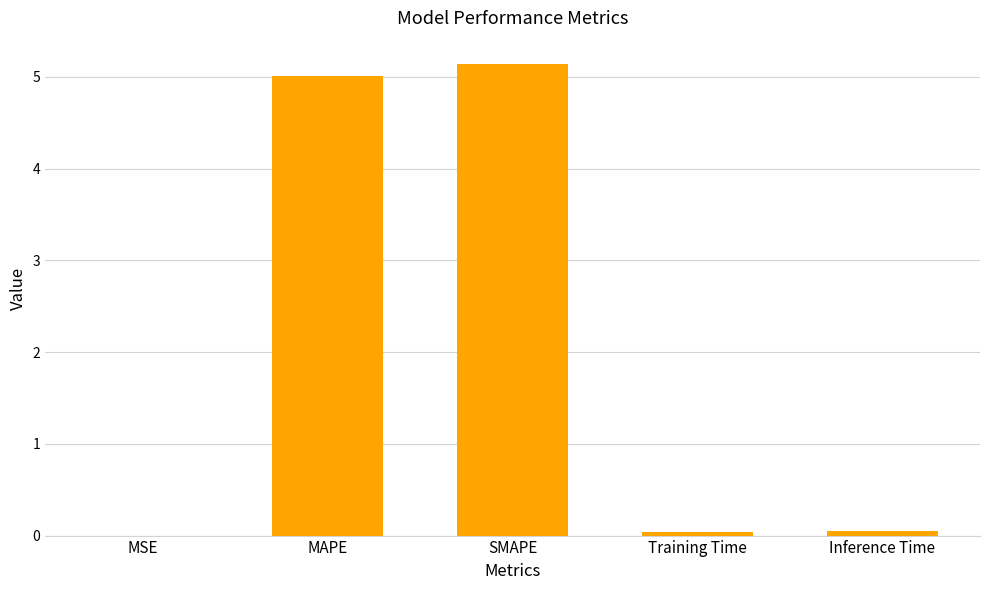

What is the sum of all values?

10.2